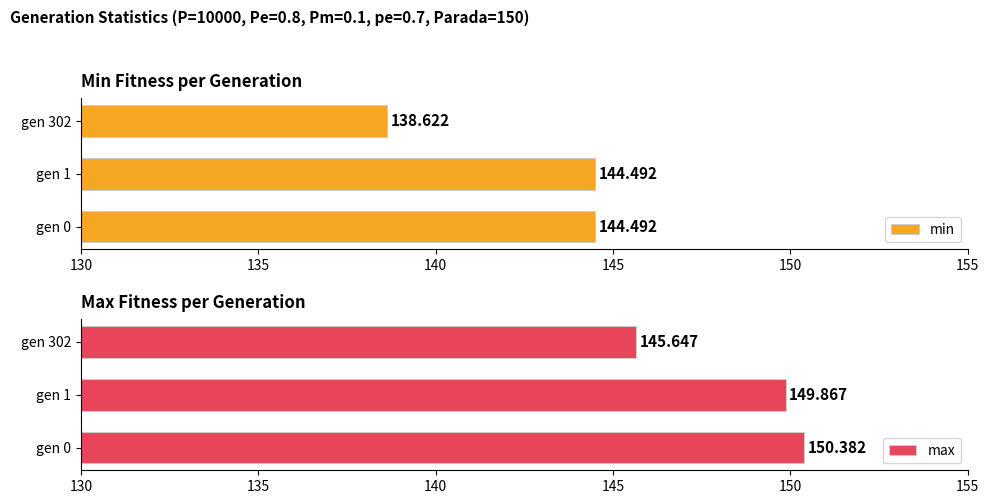

Is the value of max at gen 302 greater than the value of min at gen 302?

Yes